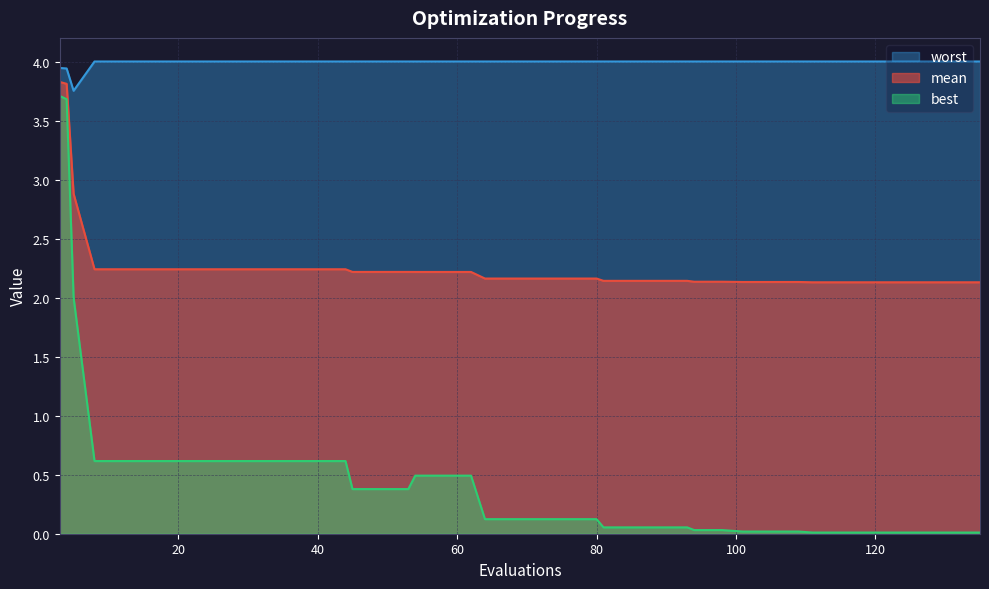

What are all the series names shown in the legend?

mean, best, worst